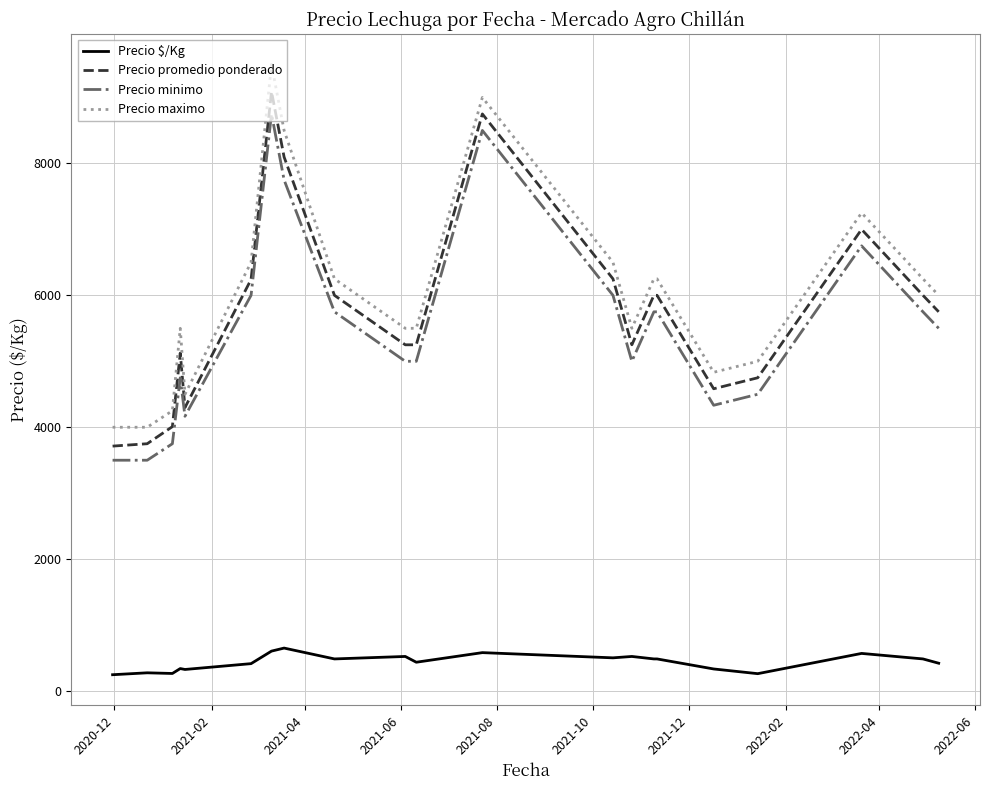

What is the difference between the maximum and minimum values in the Precio promedio ponderado series?

5374.0